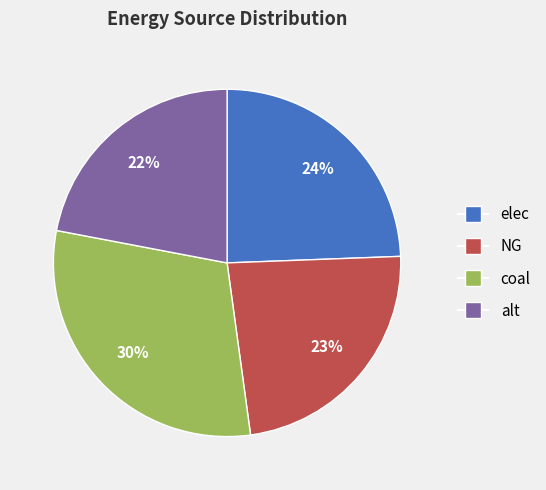

Count the number of slices in the pie.

4